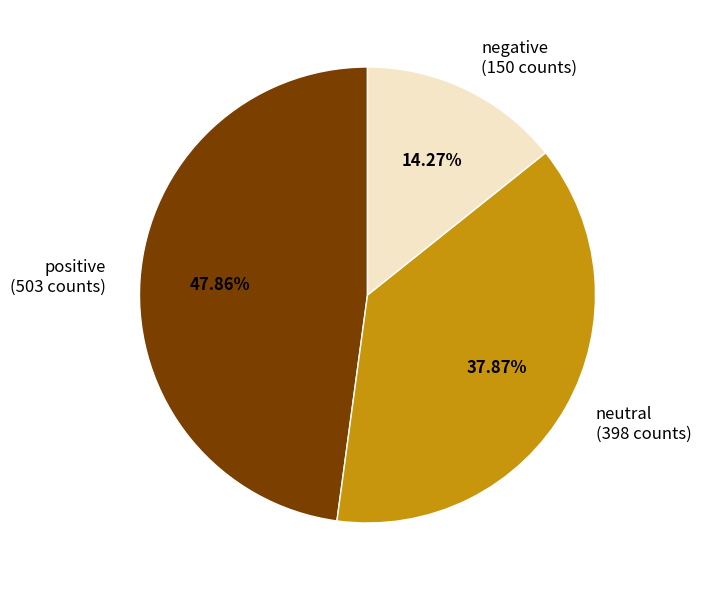

What is the ratio of the value at neutral to the value at negative?

2.7